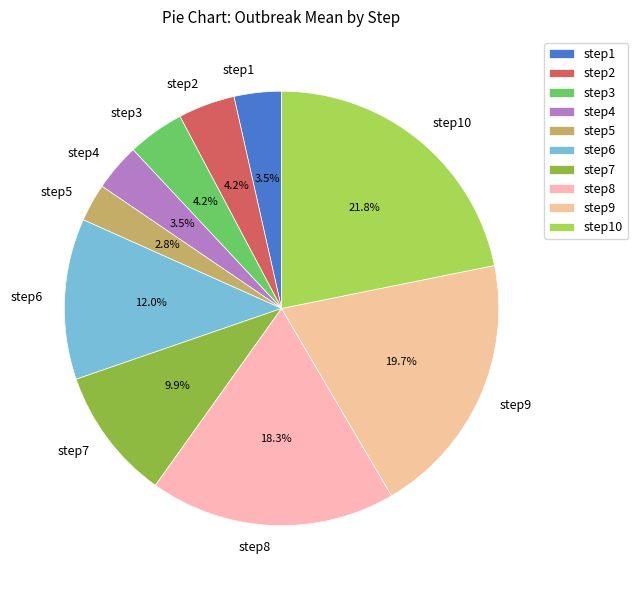

What percentage is the step10 slice, to the nearest percent?

22%